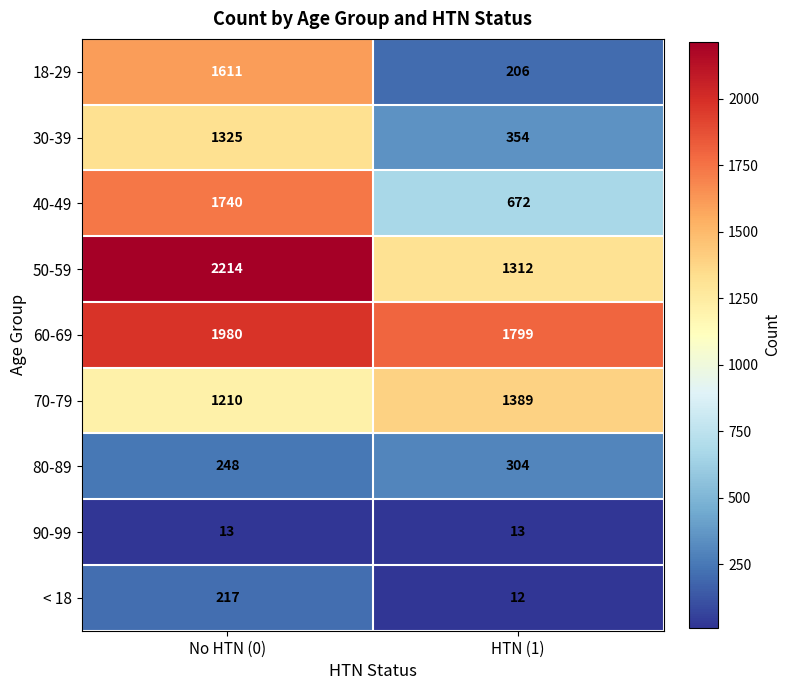

Reading left to right, what are all the values shown in this chart?

18-29: No HTN (0)=1611	HTN (1)=206
30-39: No HTN (0)=1325	HTN (1)=354
40-49: No HTN (0)=1740	HTN (1)=672
50-59: No HTN (0)=2214	HTN (1)=1312
60-69: No HTN (0)=1980	HTN (1)=1799
70-79: No HTN (0)=1210	HTN (1)=1389
80-89: No HTN (0)=248	HTN (1)=304
90-99: No HTN (0)=13	HTN (1)=13
< 18: No HTN (0)=217	HTN (1)=12